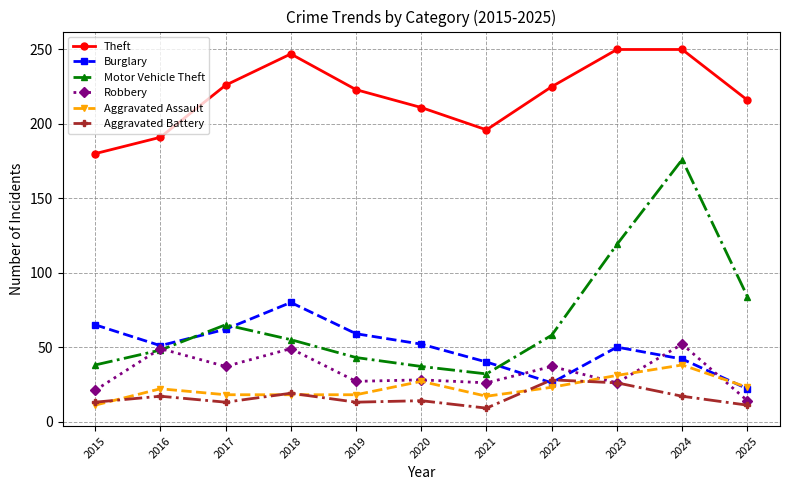

Which series has the largest range (max minus min)?

Motor Vehicle Theft